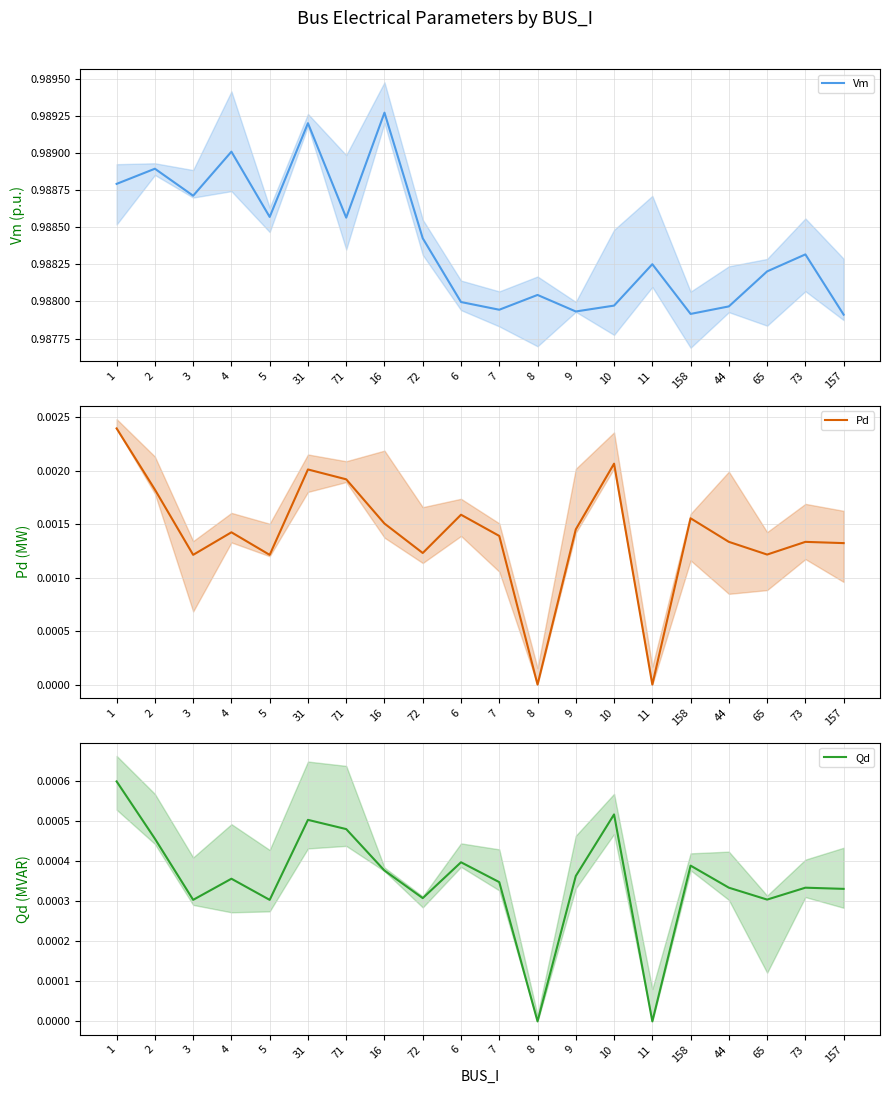

Which series has the widest spread of values?

Pd